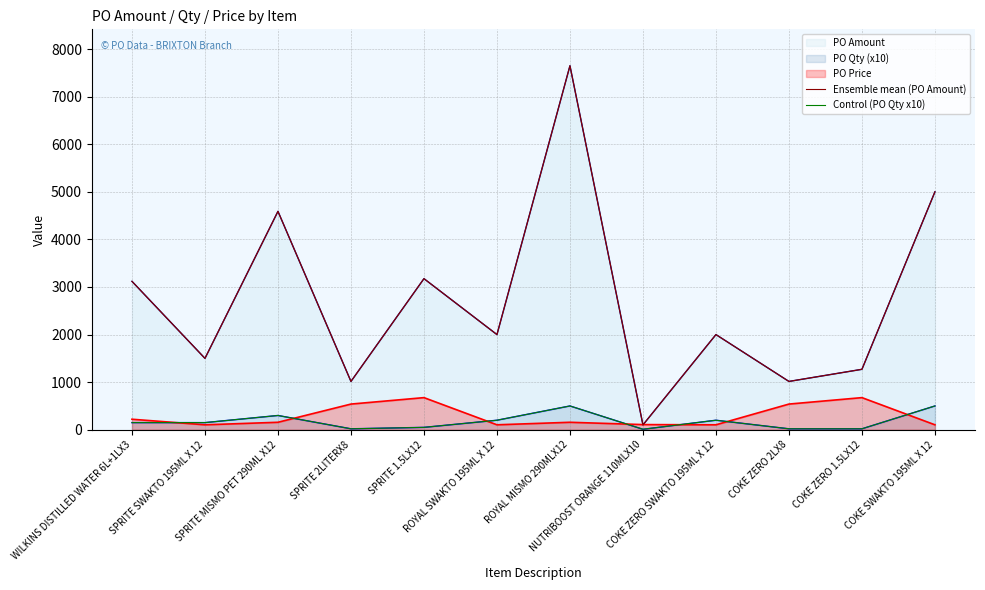

Which category has the highest value across all series?

ROYAL MISMO 290MLX12